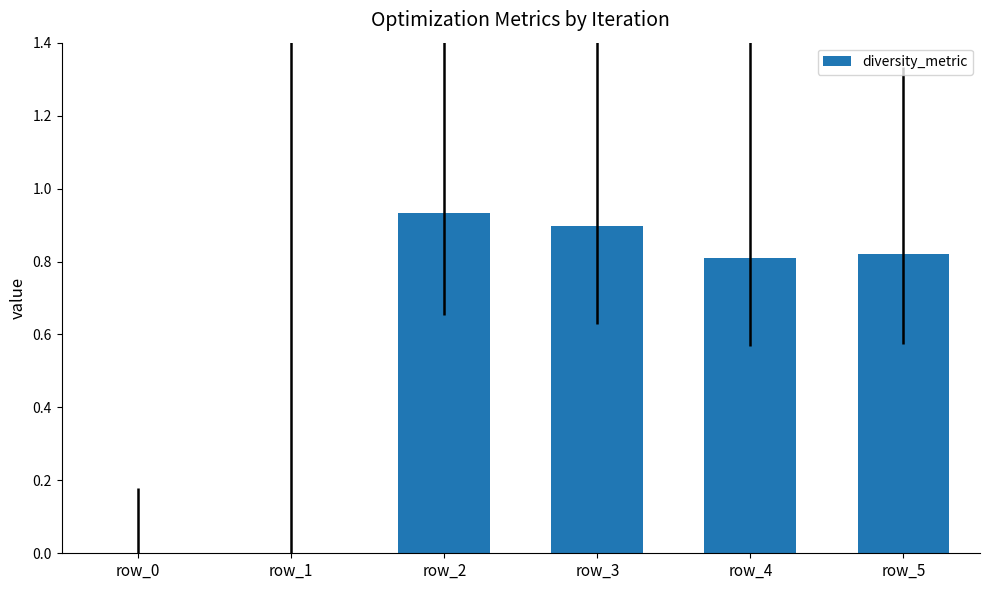

The chart shows a value of 1.2 at row_2. True or false?

False